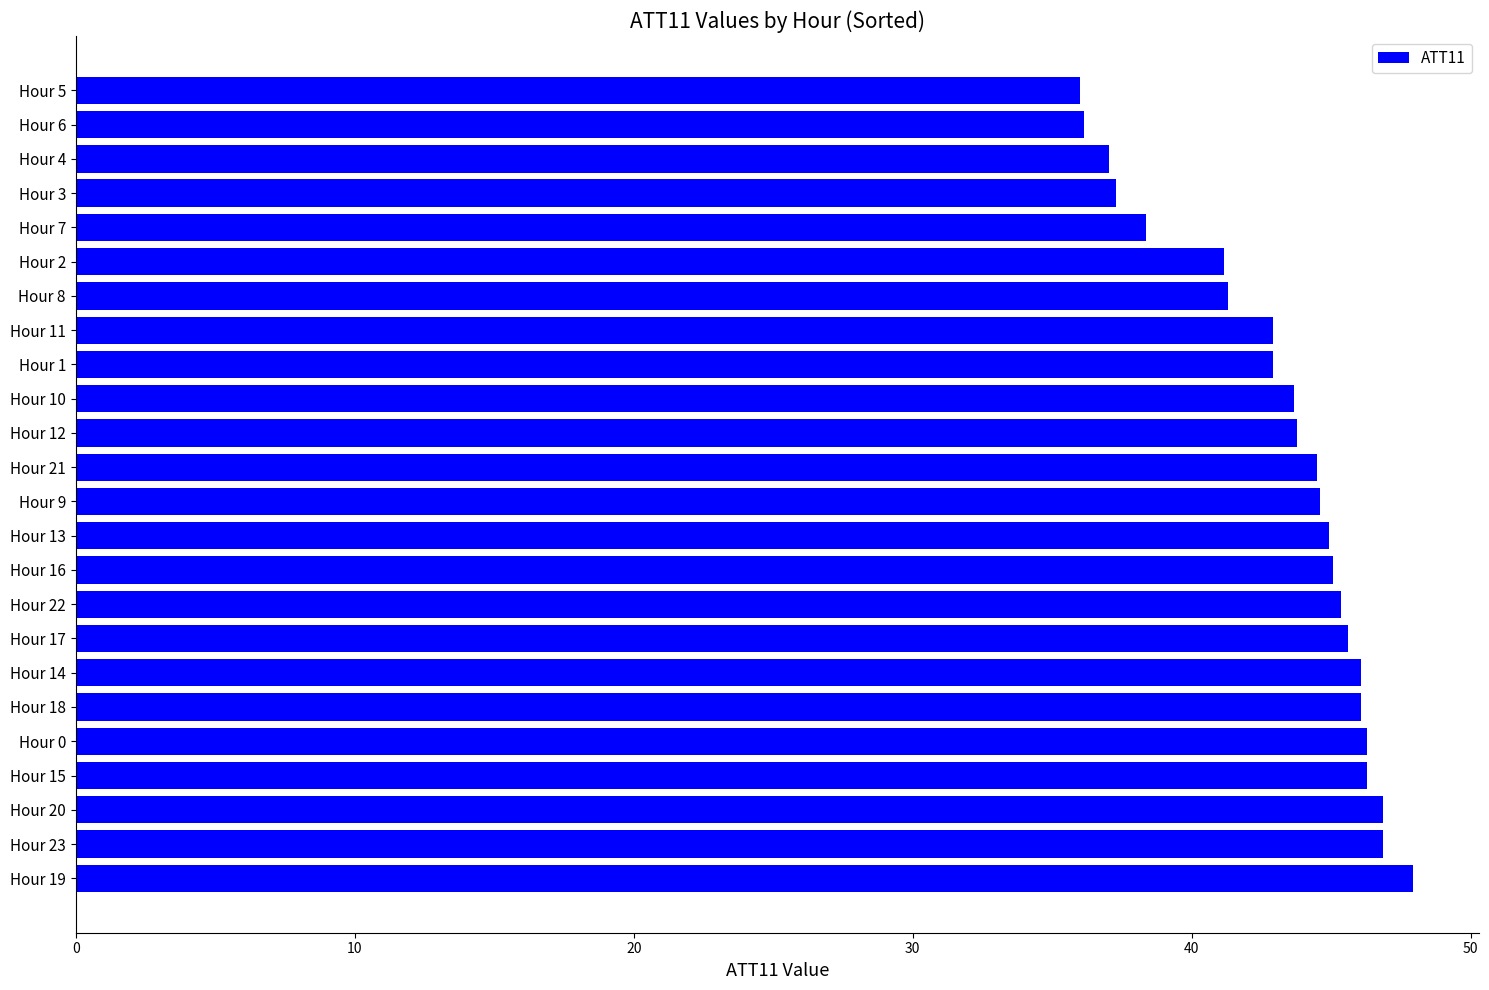

Which label corresponds to the largest value in the chart?

Hour 19